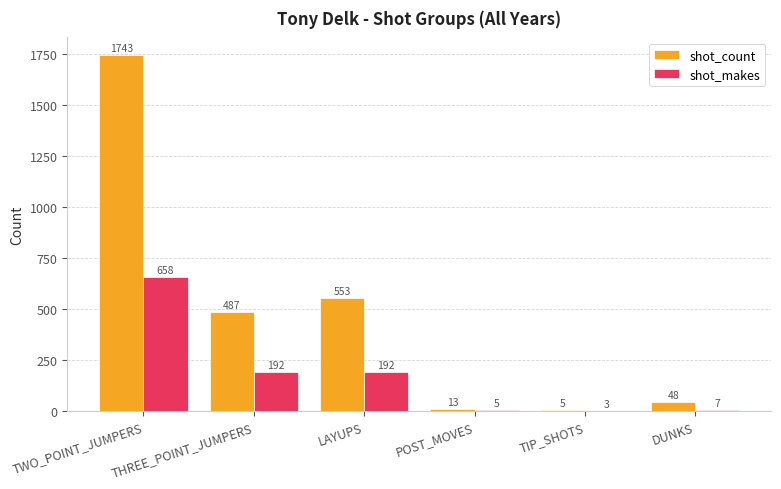

Reading right to left, extract all data points from this chart.

shot_count: 48	5	13	553	487	1743
shot_makes: 7	3	5	192	192	658